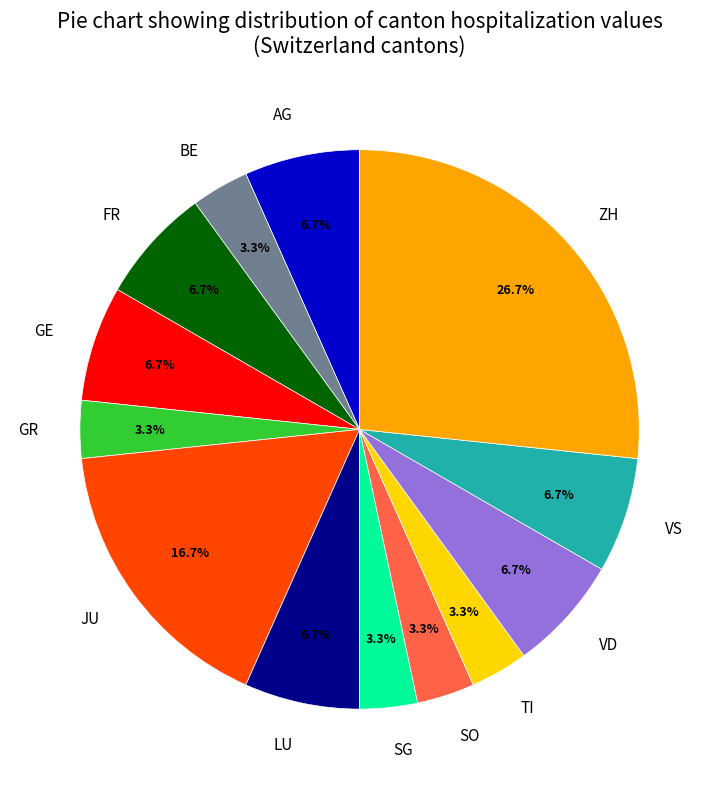

True or false: GE accounts for 21% of the total.

False